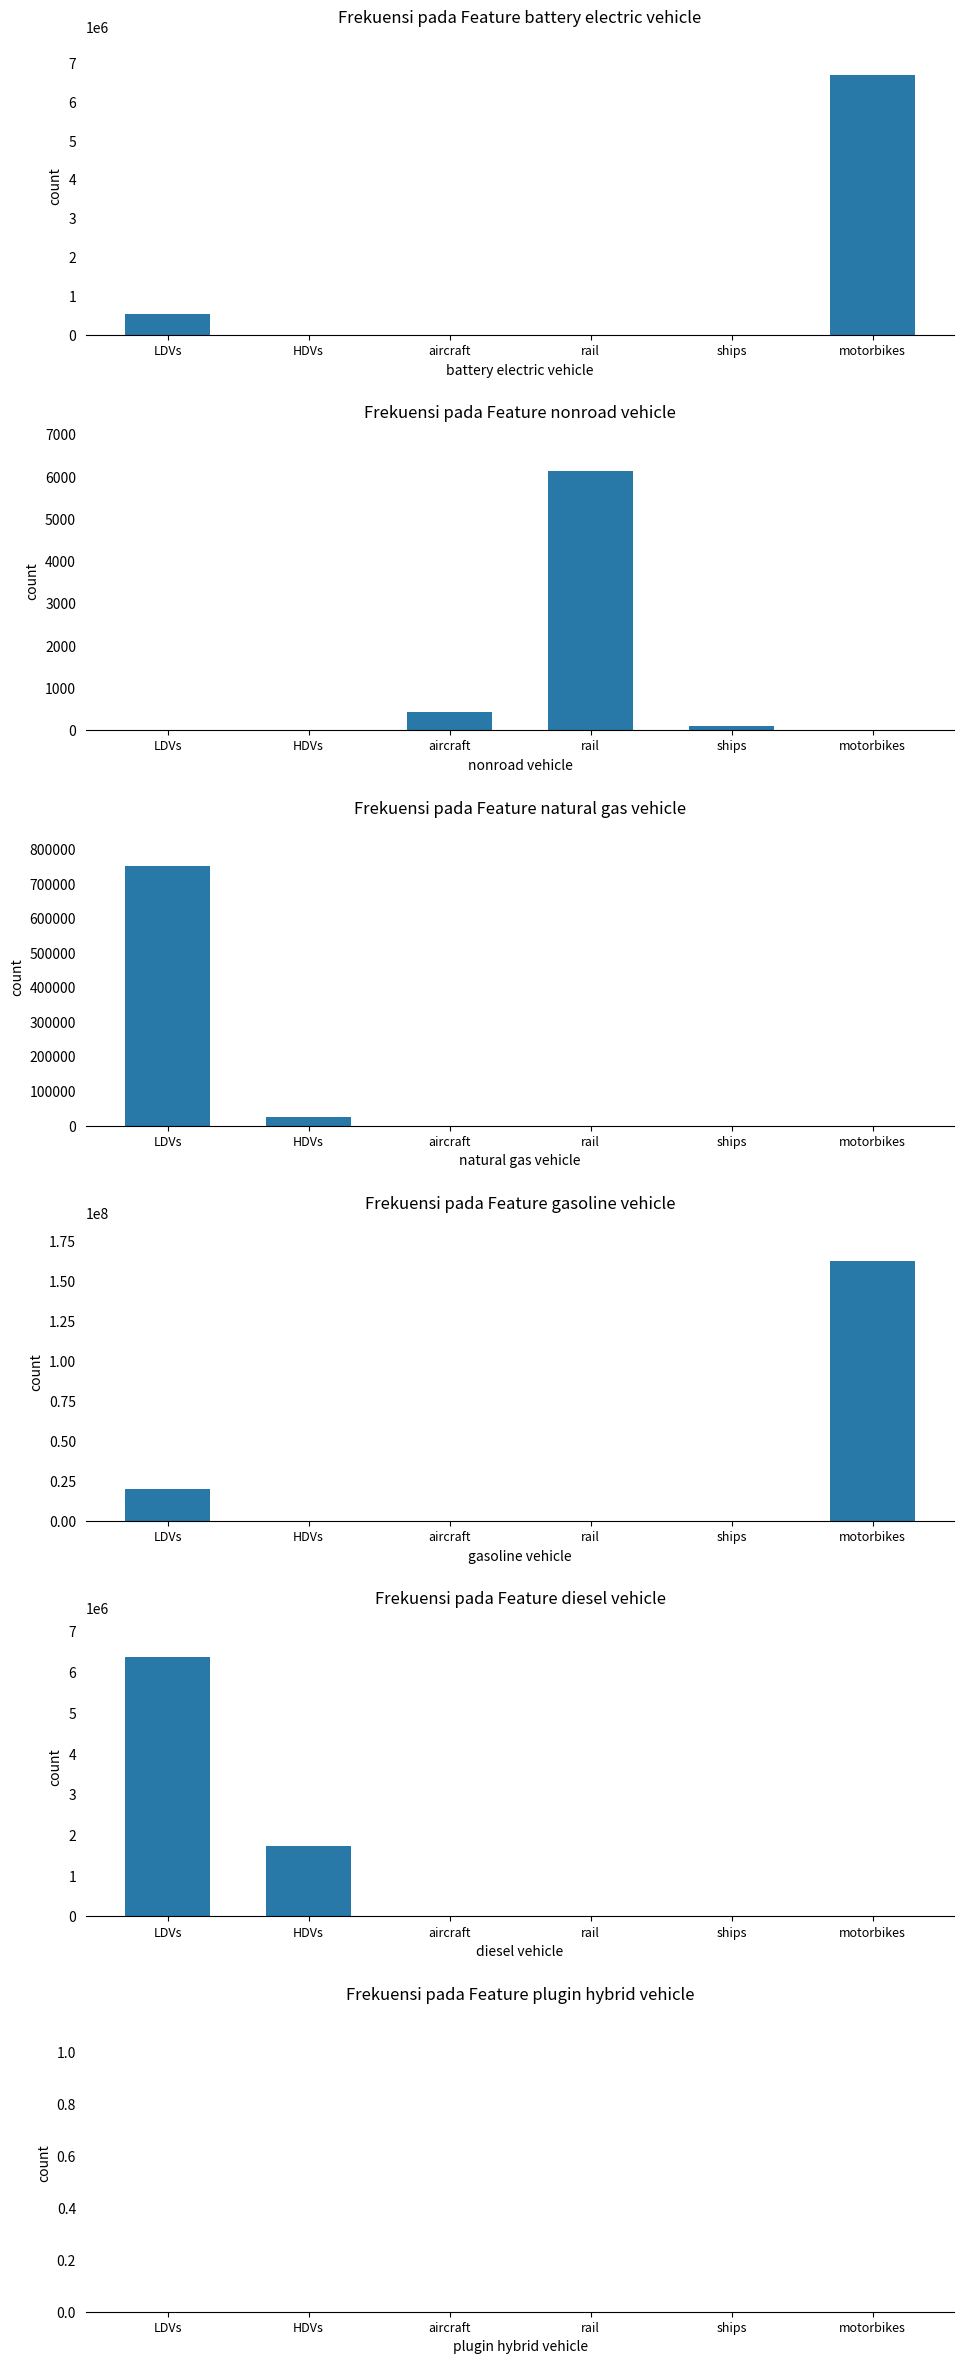

Which series has the largest total across all categories?

gasoline vehicle